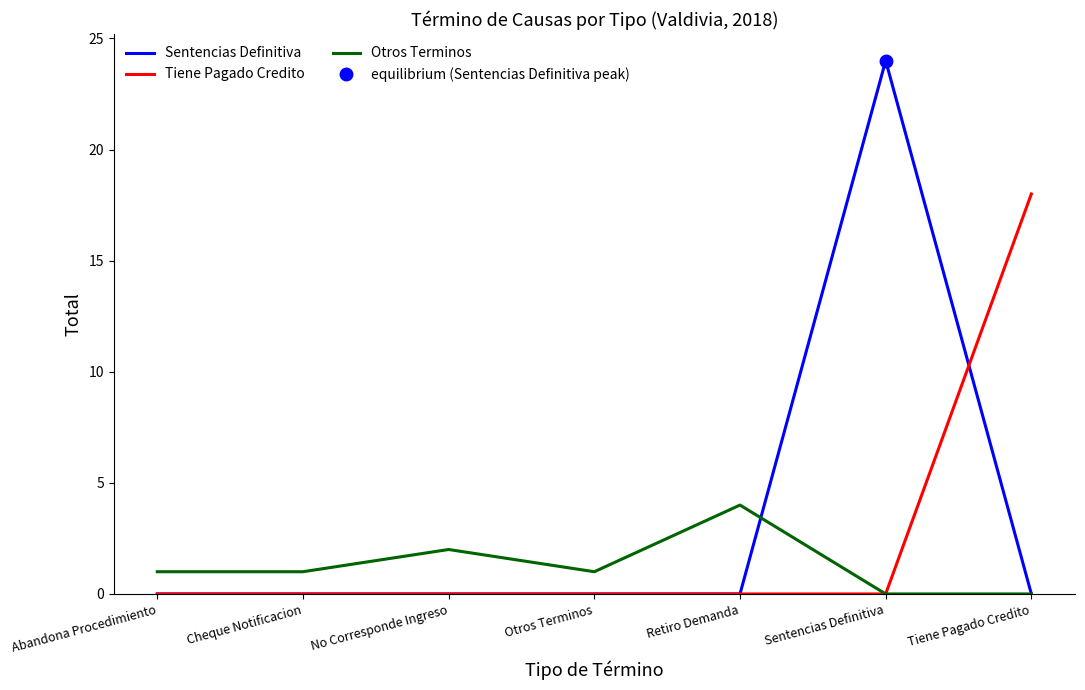

Reading left to right, list all the values displayed in this chart.

Sentencias Definitiva: 0	0	0	0	0	24	0
Tiene Pagado Credito: 0	0	0	0	0	0	18
Otros Terminos: 1	1	2	1	4	0	0